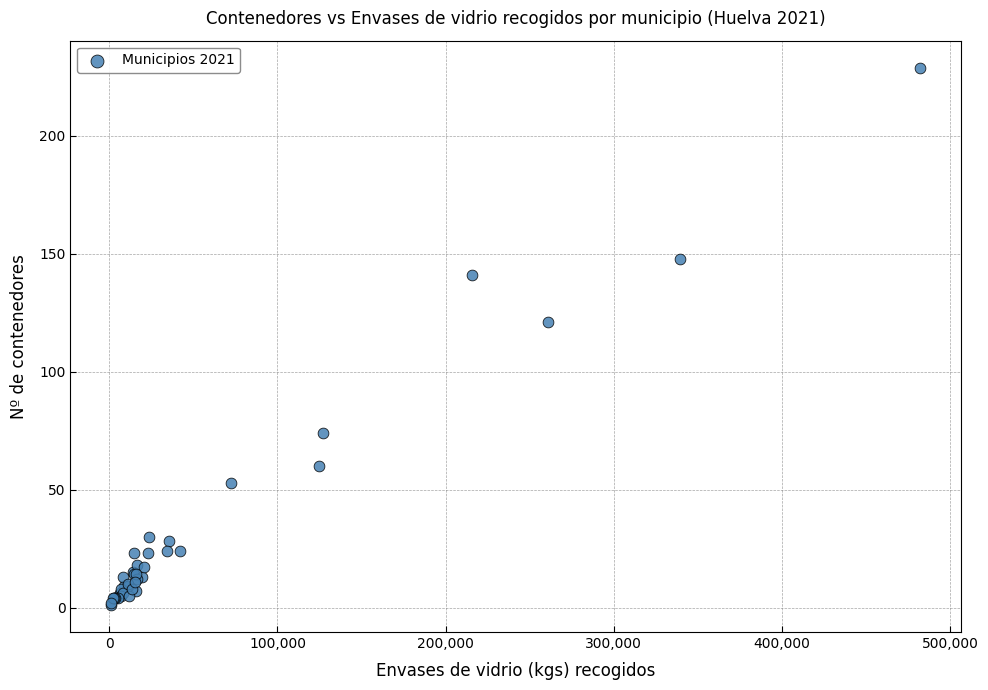

What Y value in the scatter plot is closest to 115?

121